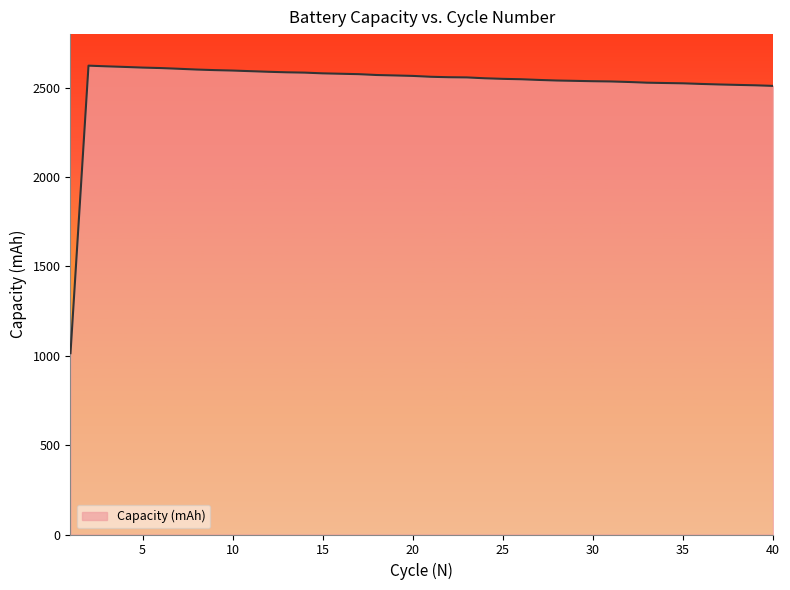

What is the difference between the maximum and minimum values?

1608.9